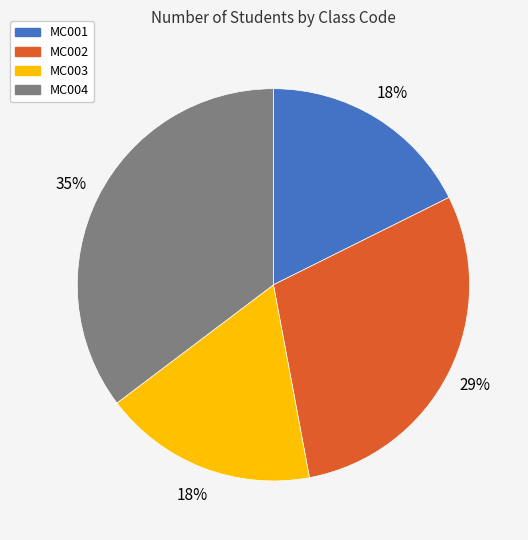

Between MC004 and MC003, which is larger?

MC004